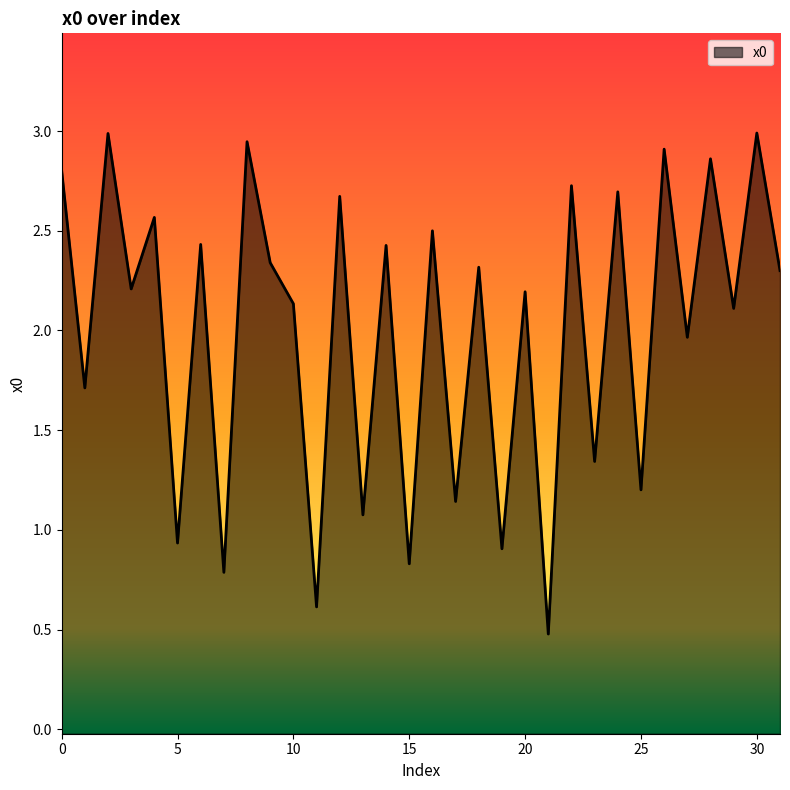

What is the change in value from 0 to 6?

-0.4